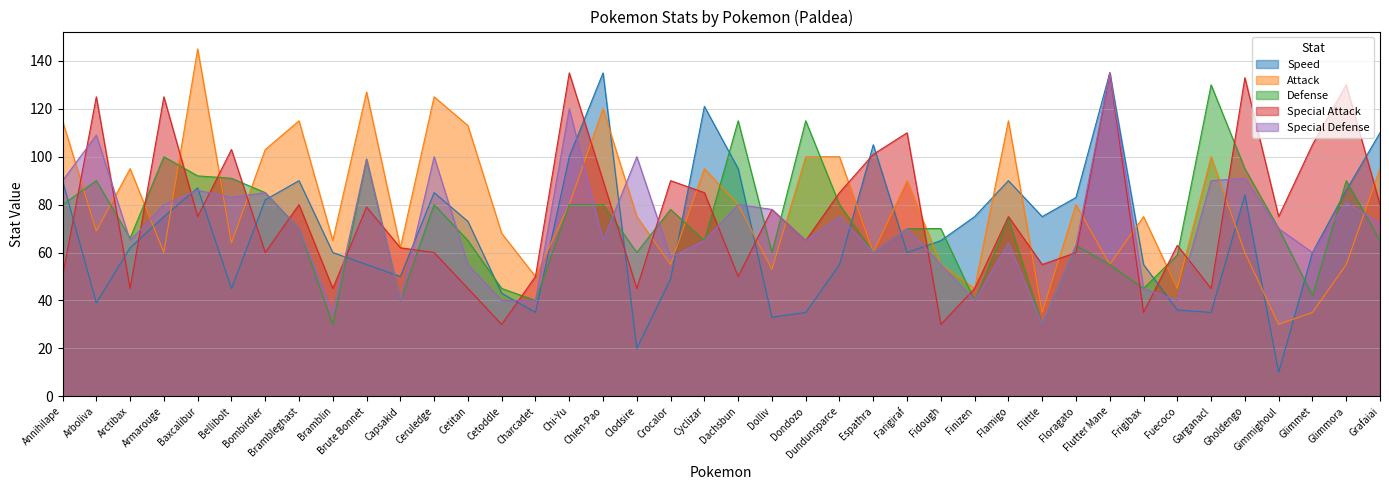

Reading left to right, what are all the values shown in this chart?

Speed: Annihilape=90	Arboliva=39	Arctibax=62	Armarouge=75	Baxcalibur=87	Bellibolt=45	Bombirdier=82	Brambleghast=90	Bramblin=60	Brute Bonnet=55	Capsakid=50	Ceruledge=85	Cetitan=73	Cetoddle=43	Charcadet=35	Chi-Yu=100	Chien-Pao=135	Clodsire=20	Crocalor=49	Cyclizar=121	Dachsbun=95	Dolliv=33	Dondozo=35	Dundunsparce=55	Espathra=105	Farigiraf=60	Fidough=65	Finizen=75	Flamigo=90	Flittle=75	Floragato=83	Flutter Mane=135	Frigibax=55	Fuecoco=36	Garganacl=35	Gholdengo=84	Gimmighoul=10	Glimmet=60	Glimmora=86	Grafaiai=110
Attack: Annihilape=115	Arboliva=69	Arctibax=95	Armarouge=60	Baxcalibur=145	Bellibolt=64	Bombirdier=103	Brambleghast=115	Bramblin=65	Brute Bonnet=127	Capsakid=62	Ceruledge=125	Cetitan=113	Cetoddle=68	Charcadet=50	Chi-Yu=80	Chien-Pao=120	Clodsire=75	Crocalor=55	Cyclizar=95	Dachsbun=80	Dolliv=53	Dondozo=100	Dundunsparce=100	Espathra=60	Farigiraf=90	Fidough=55	Finizen=45	Flamigo=115	Flittle=35	Floragato=80	Flutter Mane=55	Frigibax=75	Fuecoco=45	Garganacl=100	Gholdengo=60	Gimmighoul=30	Glimmet=35	Glimmora=55	Grafaiai=95
Defense: Annihilape=80	Arboliva=90	Arctibax=66	Armarouge=100	Baxcalibur=92	Bellibolt=91	Bombirdier=85	Brambleghast=70	Bramblin=30	Brute Bonnet=99	Capsakid=40	Ceruledge=80	Cetitan=65	Cetoddle=45	Charcadet=40	Chi-Yu=80	Chien-Pao=80	Clodsire=60	Crocalor=78	Cyclizar=65	Dachsbun=115	Dolliv=60	Dondozo=115	Dundunsparce=80	Espathra=60	Farigiraf=70	Fidough=70	Finizen=40	Flamigo=74	Flittle=30	Floragato=63	Flutter Mane=55	Frigibax=45	Fuecoco=59	Garganacl=130	Gholdengo=95	Gimmighoul=70	Glimmet=42	Glimmora=90	Grafaiai=65
Special Attack: Annihilape=50	Arboliva=125	Arctibax=45	Armarouge=125	Baxcalibur=75	Bellibolt=103	Bombirdier=60	Brambleghast=80	Bramblin=45	Brute Bonnet=79	Capsakid=62	Ceruledge=60	Cetitan=45	Cetoddle=30	Charcadet=50	Chi-Yu=135	Chien-Pao=90	Clodsire=45	Crocalor=90	Cyclizar=85	Dachsbun=50	Dolliv=78	Dondozo=65	Dundunsparce=85	Espathra=101	Farigiraf=110	Fidough=30	Finizen=45	Flamigo=75	Flittle=55	Floragato=60	Flutter Mane=135	Frigibax=35	Fuecoco=63	Garganacl=45	Gholdengo=133	Gimmighoul=75	Glimmet=105	Glimmora=130	Grafaiai=80
Special Defense: Annihilape=90	Arboliva=109	Arctibax=65	Armarouge=80	Baxcalibur=86	Bellibolt=83	Bombirdier=85	Brambleghast=70	Bramblin=35	Brute Bonnet=99	Capsakid=40	Ceruledge=100	Cetitan=55	Cetoddle=40	Charcadet=40	Chi-Yu=120	Chien-Pao=65	Clodsire=100	Crocalor=58	Cyclizar=65	Dachsbun=80	Dolliv=78	Dondozo=65	Dundunsparce=75	Espathra=60	Farigiraf=70	Fidough=55	Finizen=40	Flamigo=64	Flittle=30	Floragato=63	Flutter Mane=135	Frigibax=45	Fuecoco=40	Garganacl=90	Gholdengo=91	Gimmighoul=70	Glimmet=60	Glimmora=81	Grafaiai=72